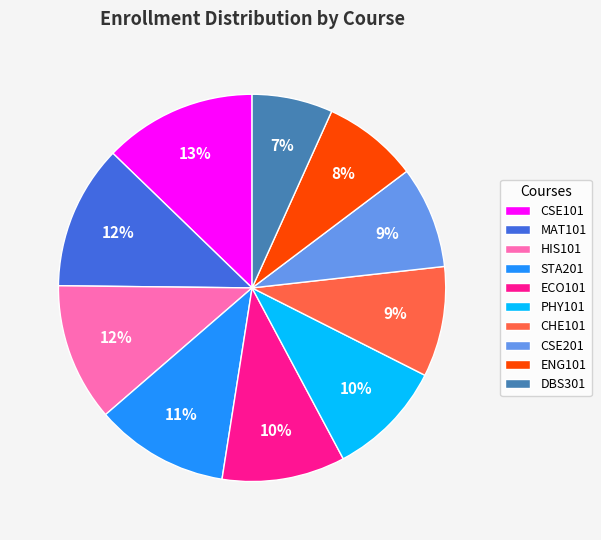

Combined, do MAT101 and CSE101 account for over 50%?

No